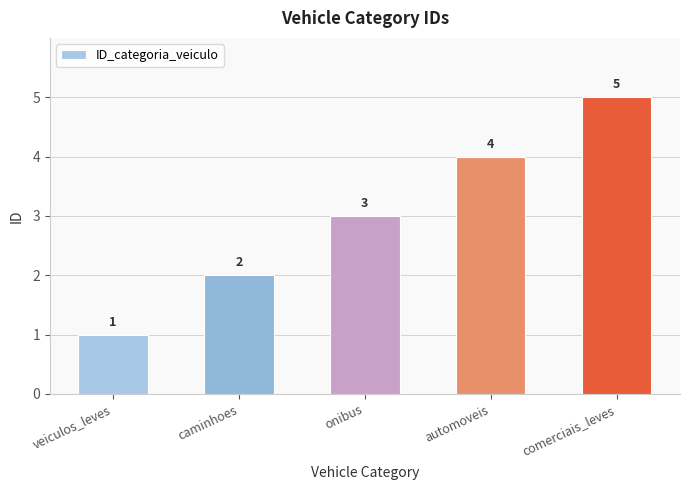

Between automoveis and veiculos_leves, which is larger?

automoveis